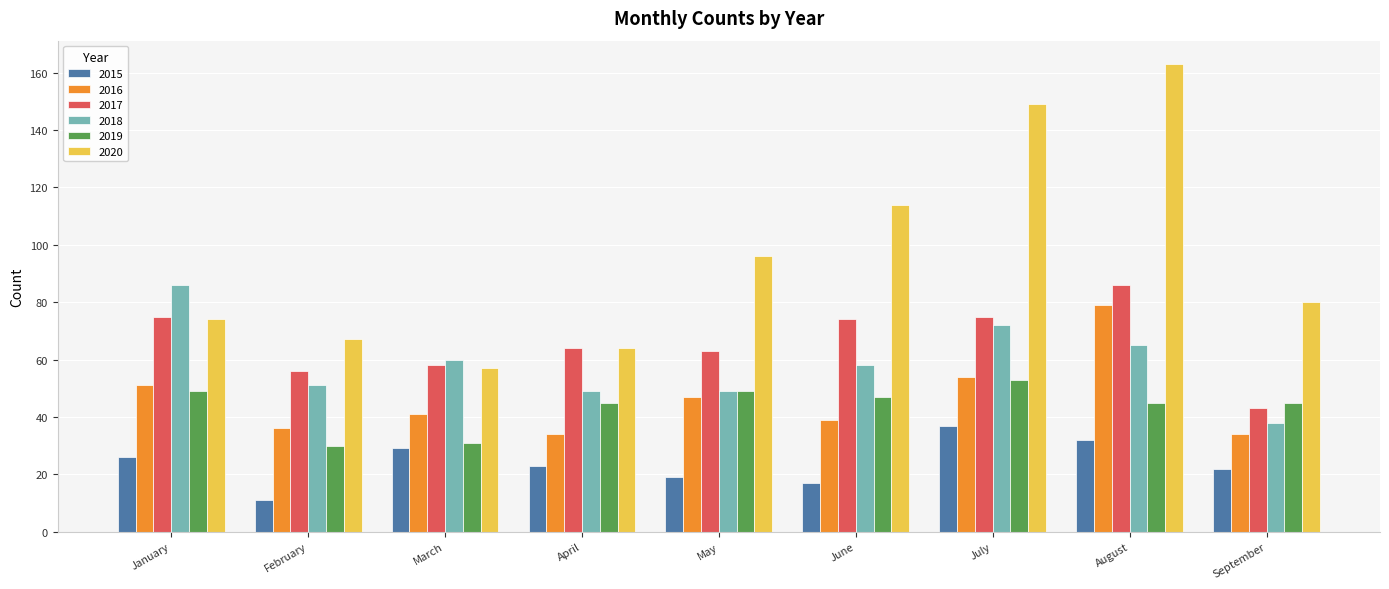

Reading left to right, transcribe all the data shown in this chart.

2015: 26	11	29	23	19	17	37	32	22
2016: 51	36	41	34	47	39	54	79	34
2017: 75	56	58	64	63	74	75	86	43
2018: 86	51	60	49	49	58	72	65	38
2019: 49	30	31	45	49	47	53	45	45
2020: 74	67	57	64	96	114	149	163	80